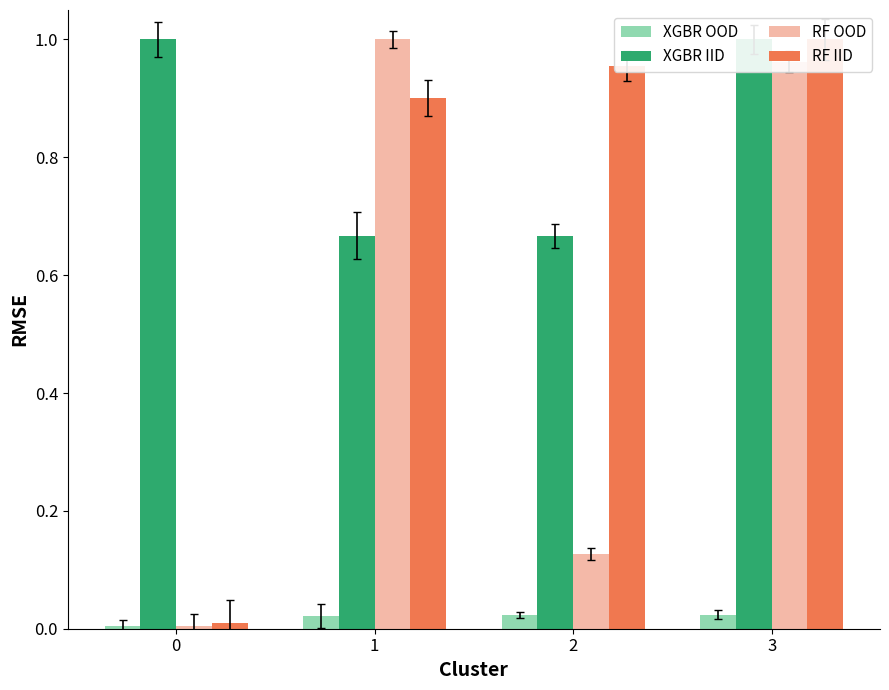

True or false: RF IID has a value of 1.0 at 3.

True